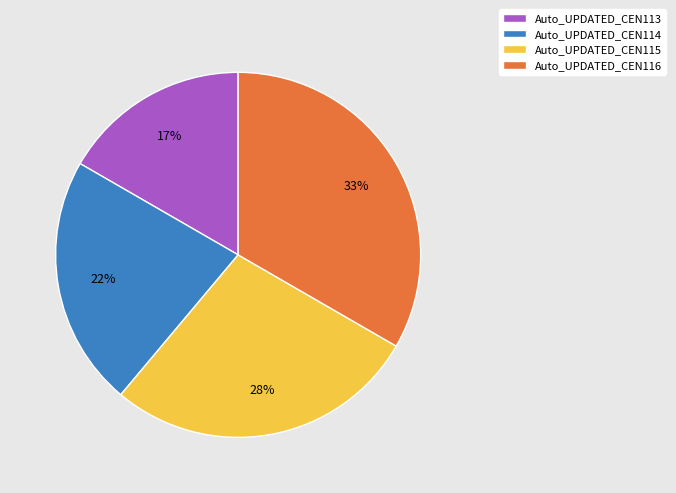

To the nearest percent, what is the average slice percentage?

25%